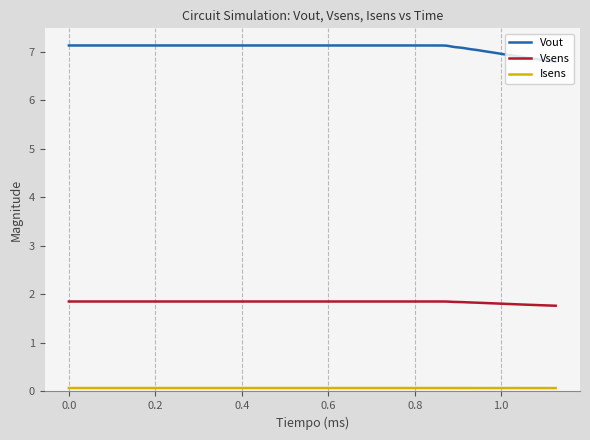

Which series has the largest total across all categories?

Vout